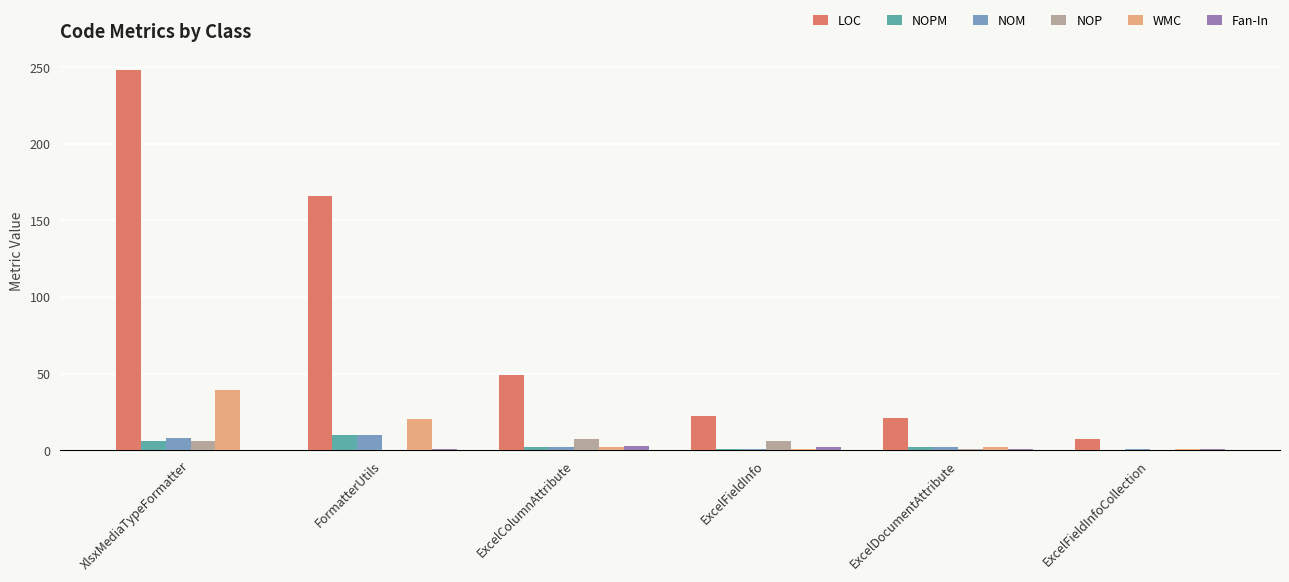

The LOC series shows 36 at ExcelFieldInfo. True or false?

False